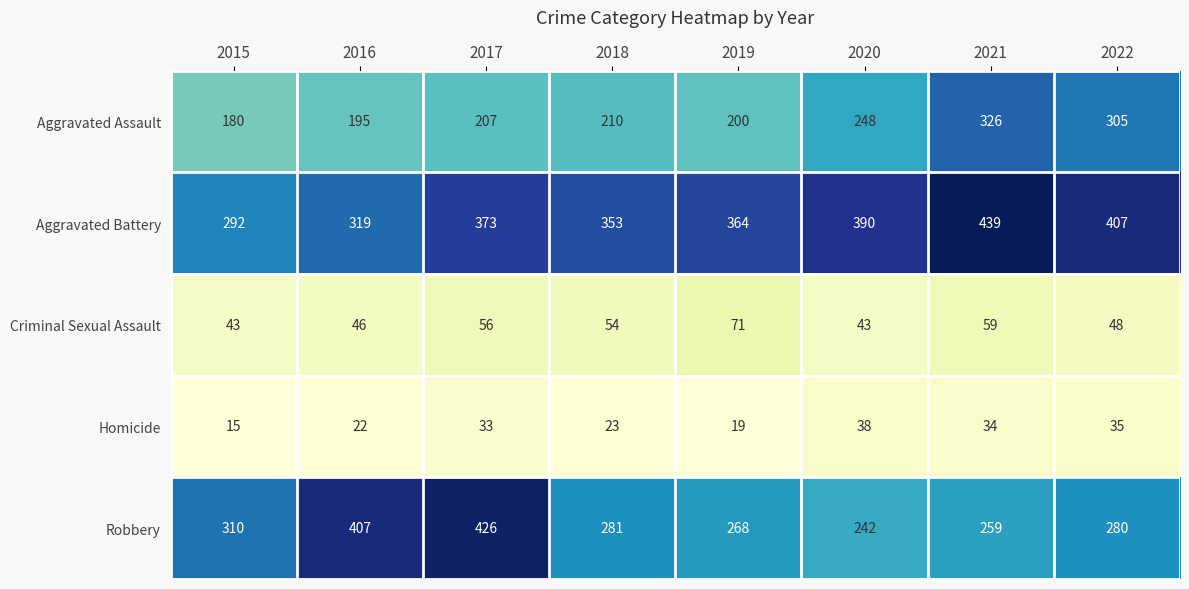

Which category has the lowest value across all series?

2015